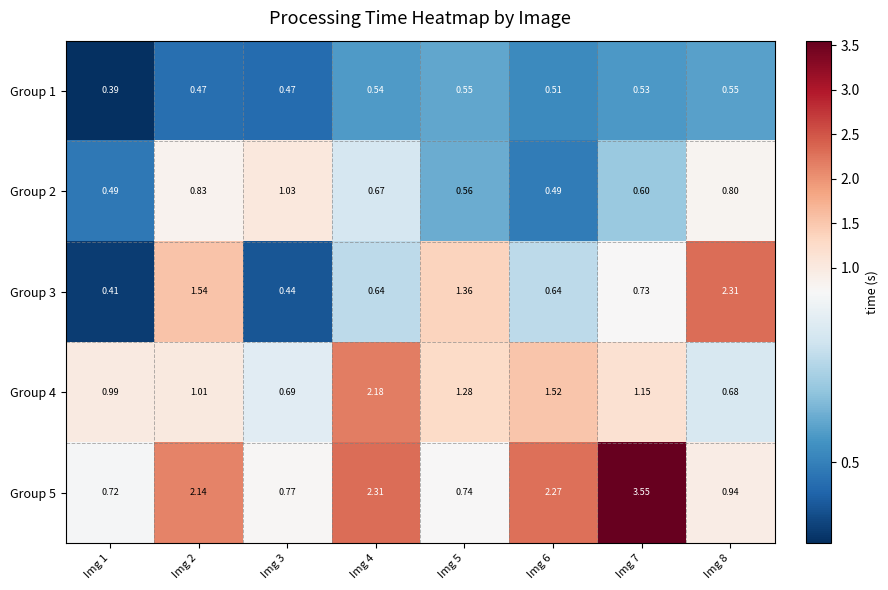

Is the value of Group 5 at Img 1 greater than the value of Group 1 at Img 6?

Yes